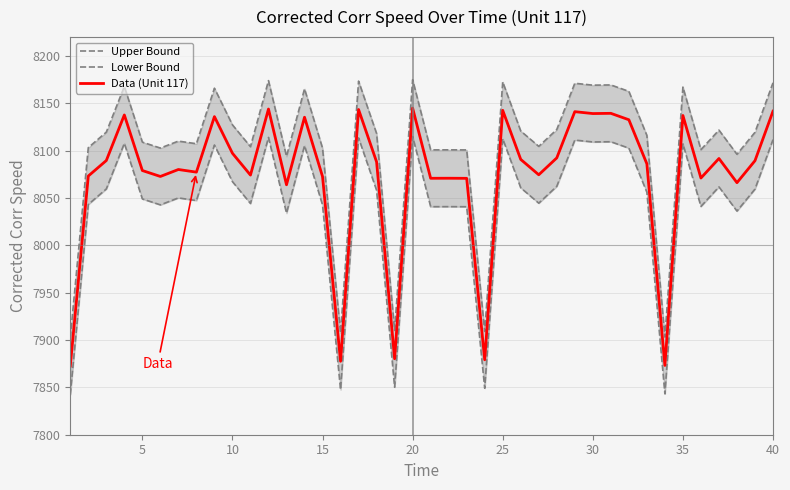

Does the chart display data point markers on the line(s)?

No